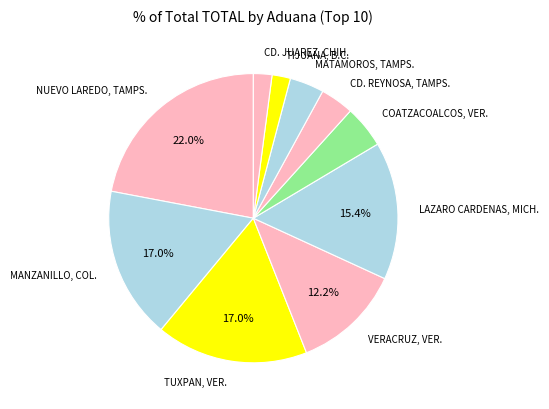

To the nearest percent, what percentage of the pie is VERACRUZ, VER.?

12%